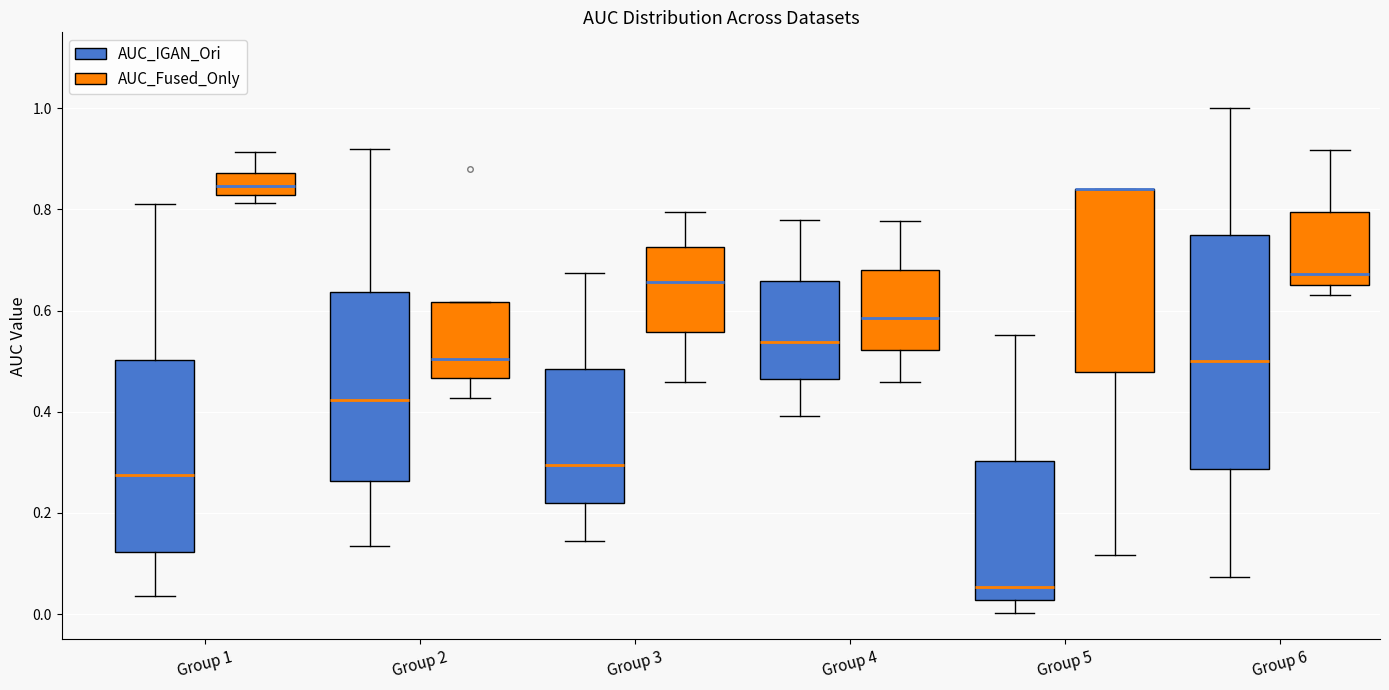

Reading left to right, read every box against the y-axis: the position of its median line, the range the box covers, and the ends of its whiskers. The values are not printed on the chart, so give them approximately, as read against the axis.

Group 1 (AUC_IGAN_Ori): median 0.28, box 0.12 to 0.50, whiskers 0.04 to 0.82
Group 1 (AUC_Fused_Only): median 0.84, box 0.82 to 0.88, whiskers 0.82 (just below the box's lower edge) to 0.92
Group 2 (AUC_IGAN_Ori): median 0.42, box 0.26 to 0.64, whiskers 0.14 to 0.92
Group 2 (AUC_Fused_Only): median 0.50, box 0.46 to 0.62, whiskers 0.42 to 0.62
Group 3 (AUC_IGAN_Ori): median 0.30, box 0.22 to 0.48, whiskers 0.14 to 0.68
Group 3 (AUC_Fused_Only): median 0.66, box 0.56 to 0.72, whiskers 0.46 to 0.80
Group 4 (AUC_IGAN_Ori): median 0.54, box 0.46 to 0.66, whiskers 0.40 to 0.78
Group 4 (AUC_Fused_Only): median 0.58, box 0.52 to 0.68, whiskers 0.46 to 0.78
Group 5 (AUC_IGAN_Ori): median 0.06, box 0.02 to 0.30, whiskers 0.00 to 0.56
Group 5 (AUC_Fused_Only): median 0.84 (drawn on the box's upper edge), box 0.48 to 0.84, whiskers 0.12 to 0.84
Group 6 (AUC_IGAN_Ori): median 0.50, box 0.28 to 0.76, whiskers 0.08 to 1.00
Group 6 (AUC_Fused_Only): median 0.68, box 0.66 to 0.80, whiskers 0.64 to 0.92